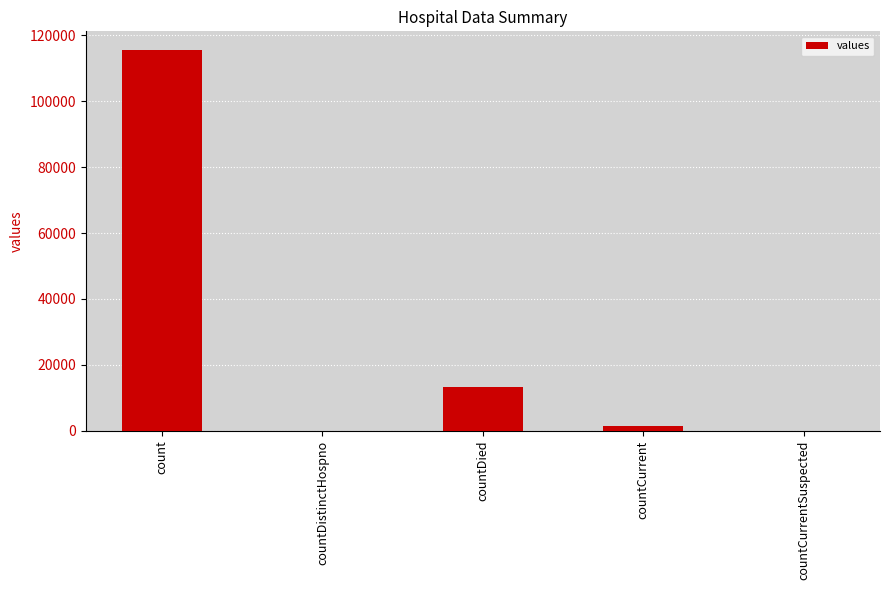

Is it true that the value at countDied is 22731?

False